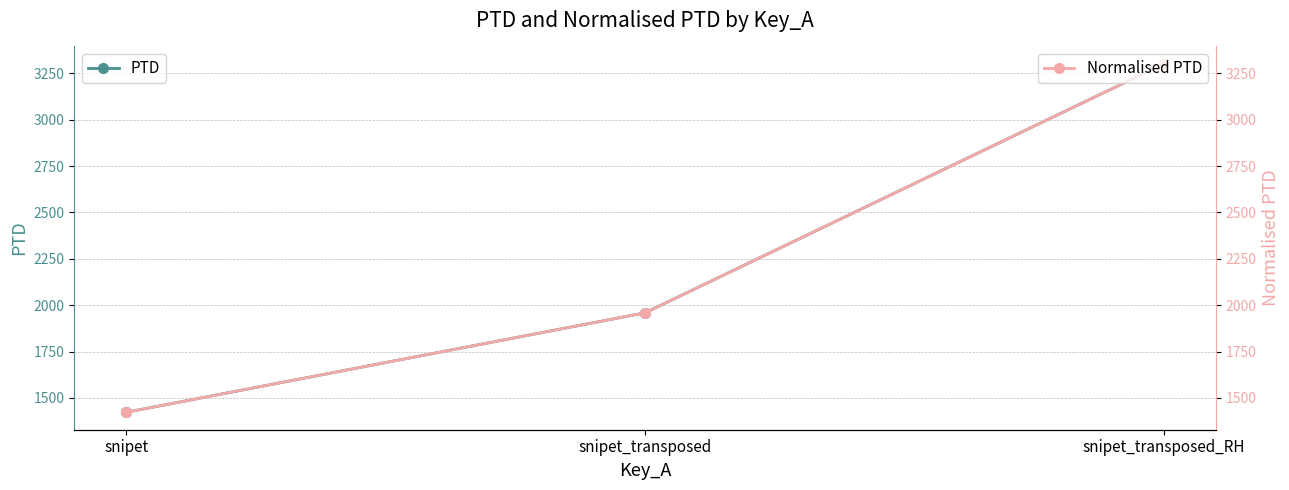

Is it true that Normalised PTD equals 1958.6 at snipet_transposed?

True